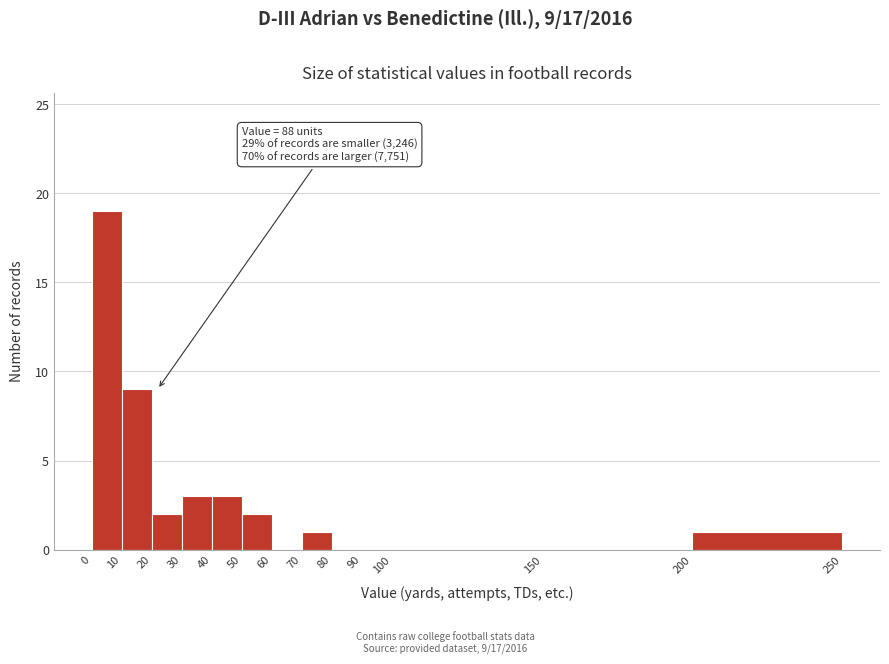

Over which range of the x-axis is the bar tallest?

0 to 10